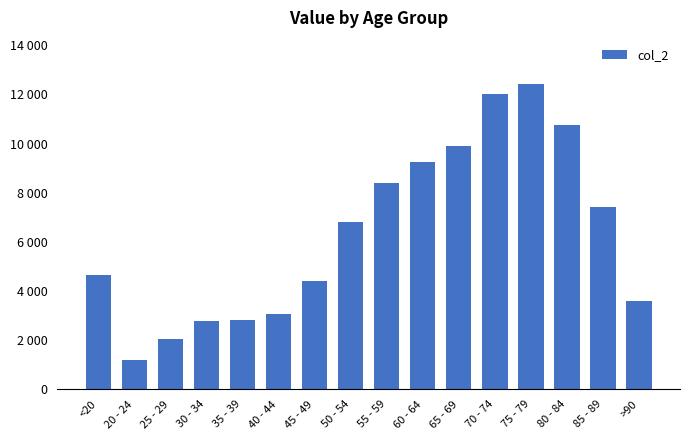

What is the difference between the second highest and minimum values?

10827